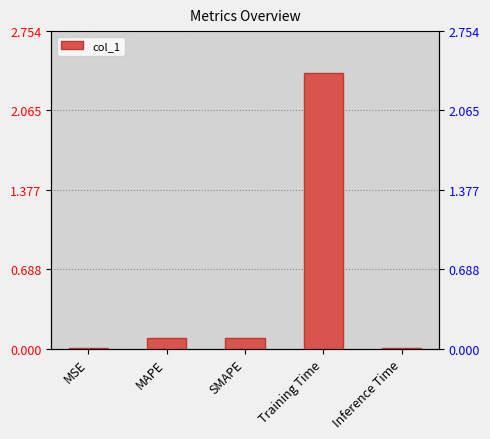

Reading right to left, list all the values displayed in this chart.

0.0	2.4	0.1	0.1	0.0